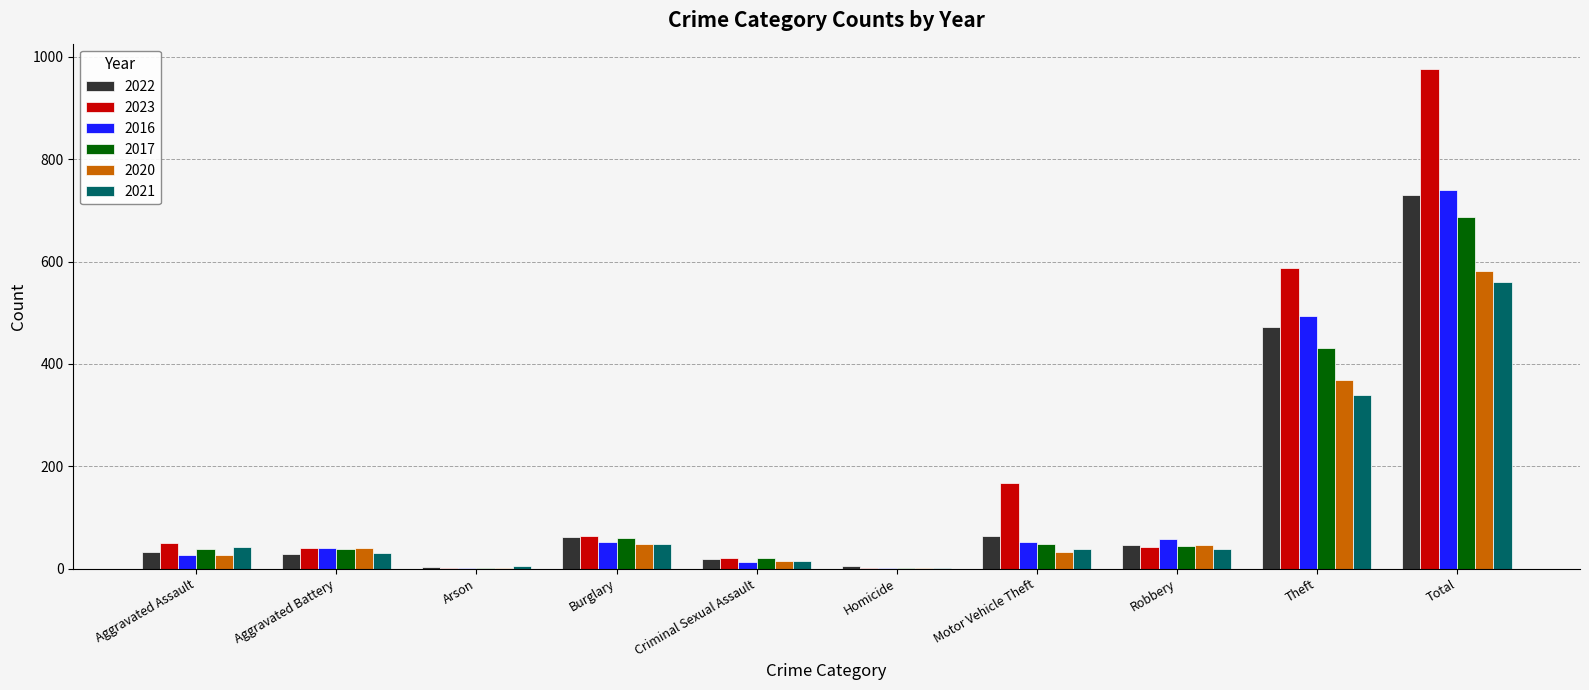

What is the sum of all 2022 values?

1462